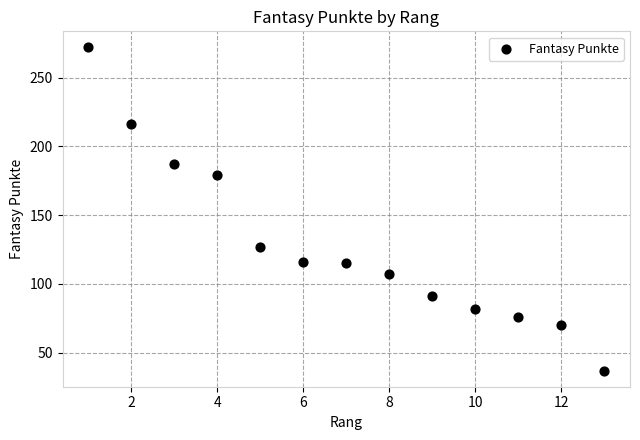

What is the range of Y values (max minus min)?

235